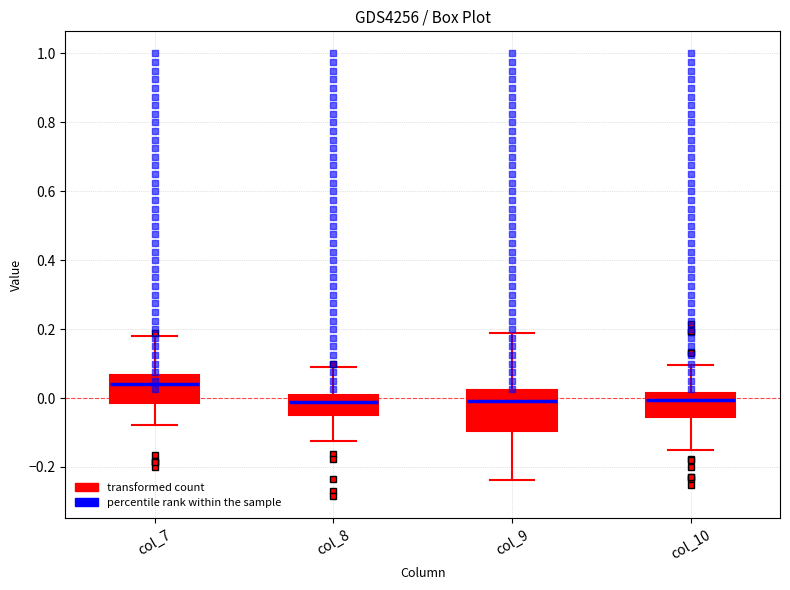

Reading left to right, read every box against the y-axis: the position of its median line, the range the box covers, and the ends of its whiskers. The values are not printed on the chart, so give them approximately, as read against the axis.

col_7: median 0.04, box -0.02 to 0.06, whiskers -0.08 to 0.18
col_8: median -0.02, box -0.04 to 0.00, whiskers -0.12 to 0.10
col_9: median 0.00, box -0.10 to 0.02, whiskers -0.24 to 0.20
col_10: median 0.00, box -0.06 to 0.02, whiskers -0.16 to 0.10